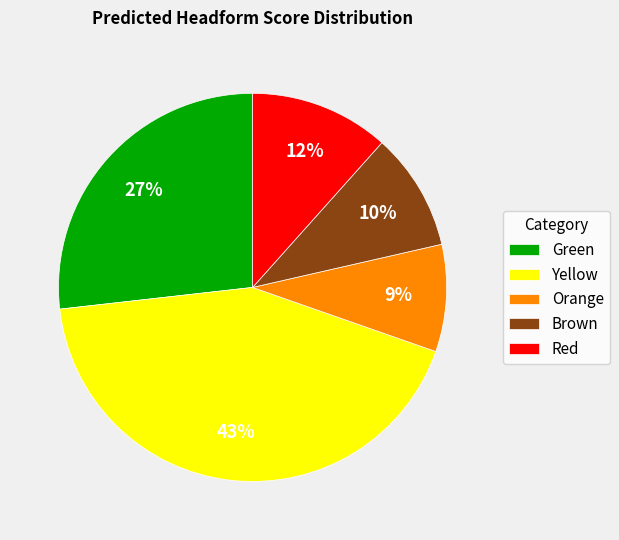

True or false: Brown accounts for 10% of the total.

True